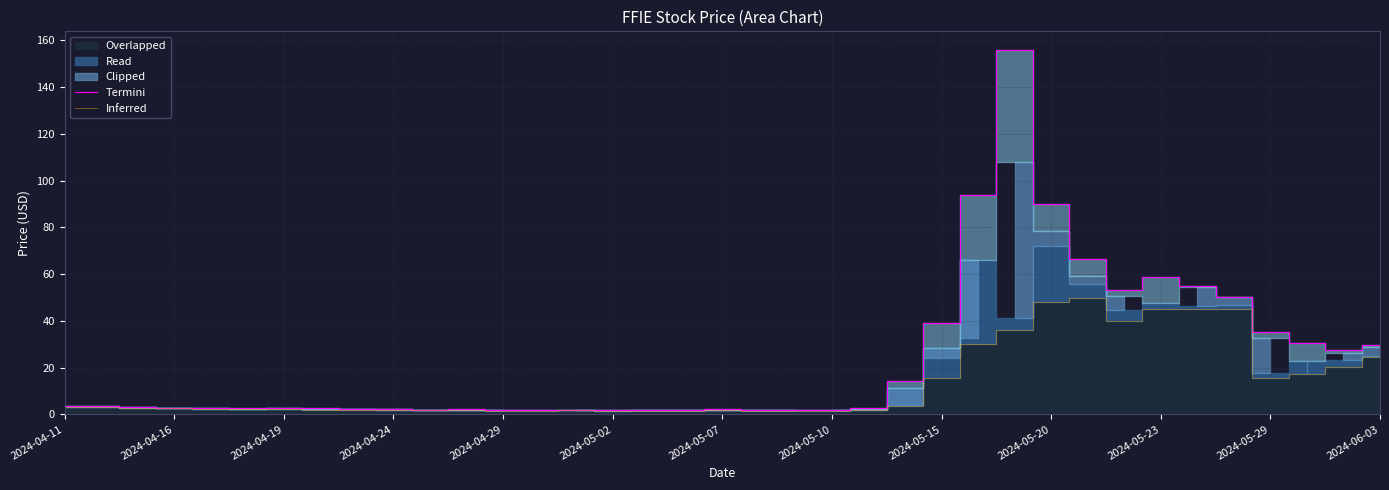

The Inferred series shows 1.6 at 2024-05-10. True or false?

True